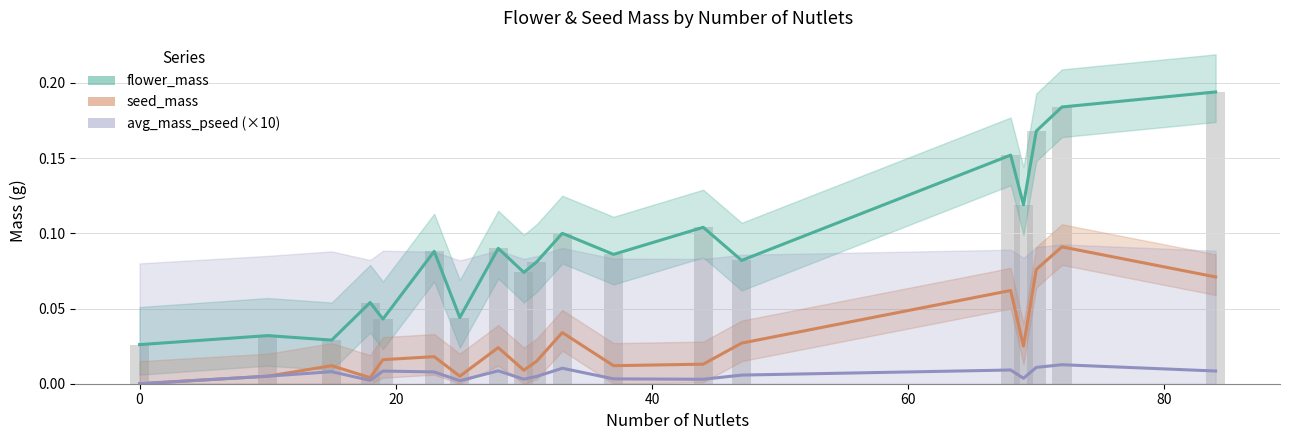

How many avg_mass_pseed values are between 0 and 1?

19